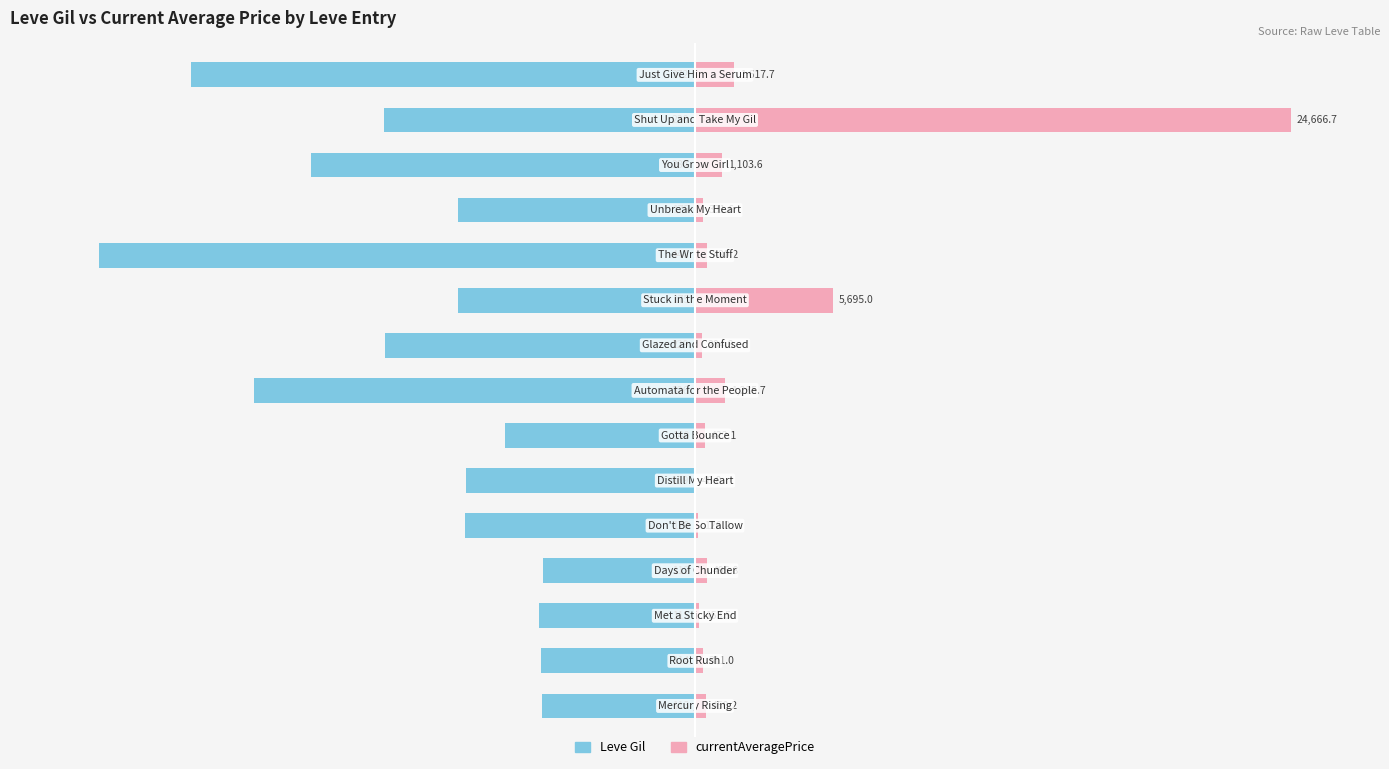

Where is Leve Gil nearest to the value -62?

12